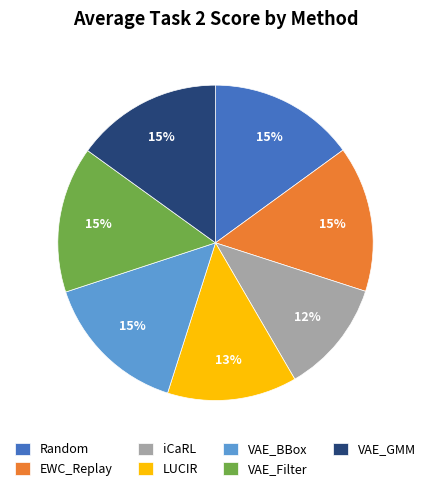

To the nearest percent, what portion does VAE_BBox represent?

15%